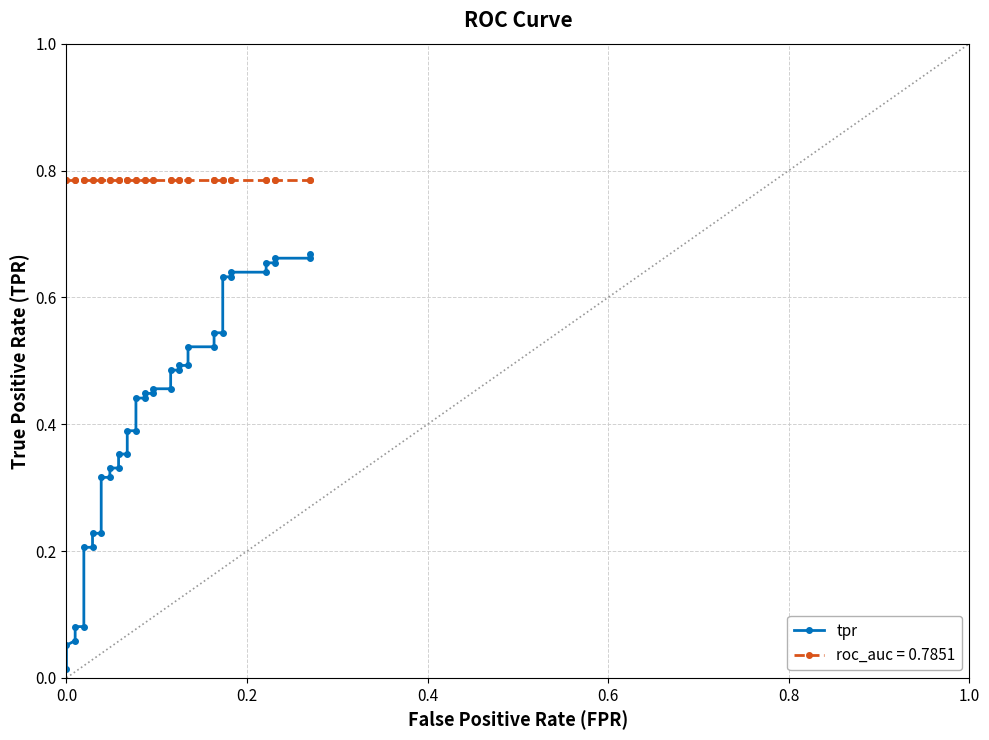

What is the difference between the second highest and minimum values?

0.6